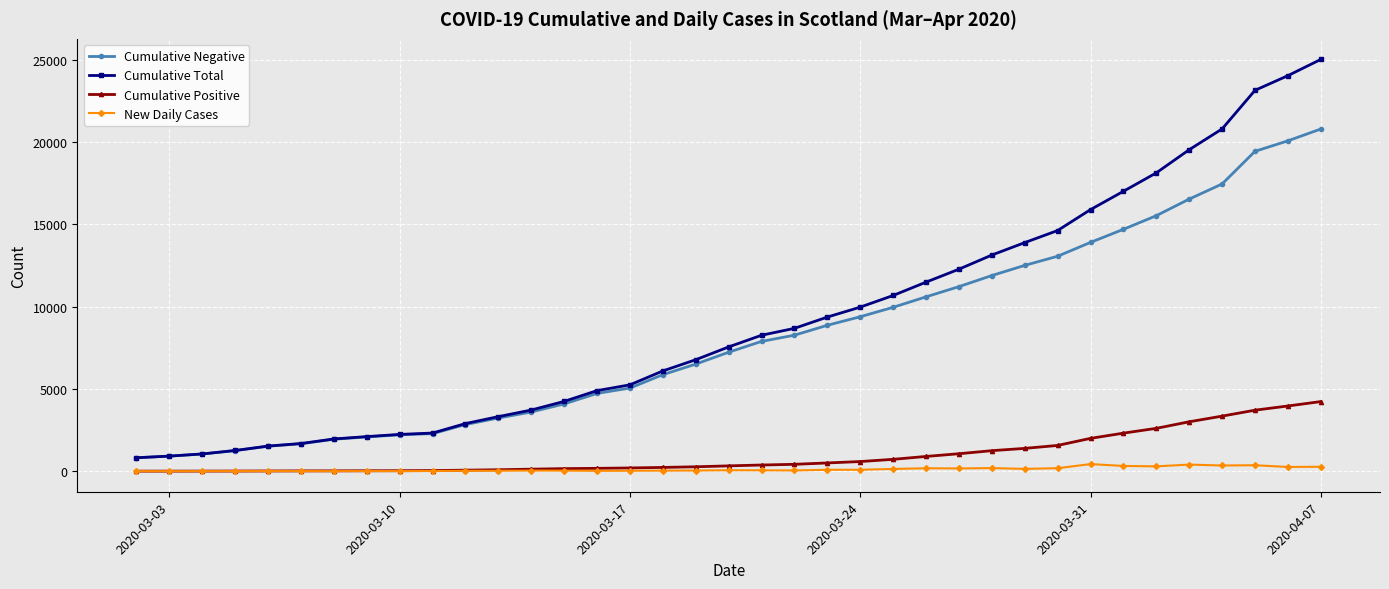

True or false: New Daily Cases and Cumulative Negative intersect in this chart.

False